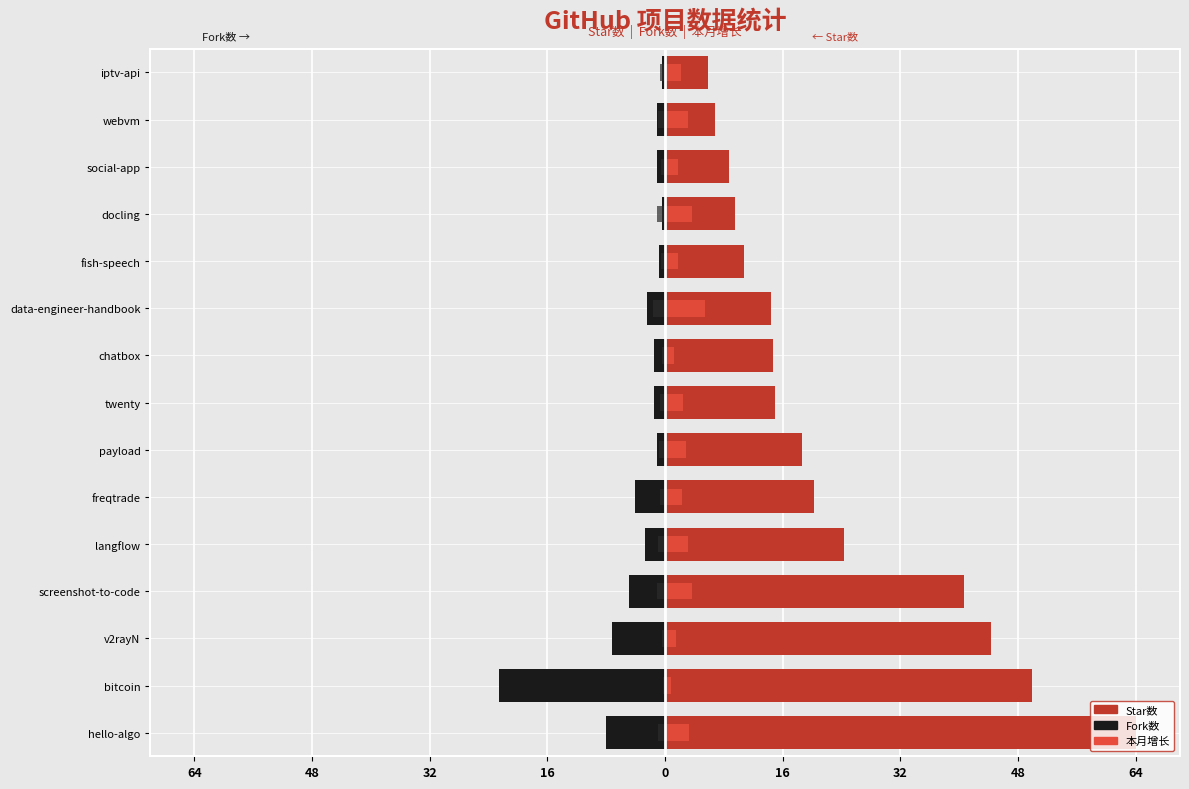

What is the sum of all 本月增长 values?

39.1